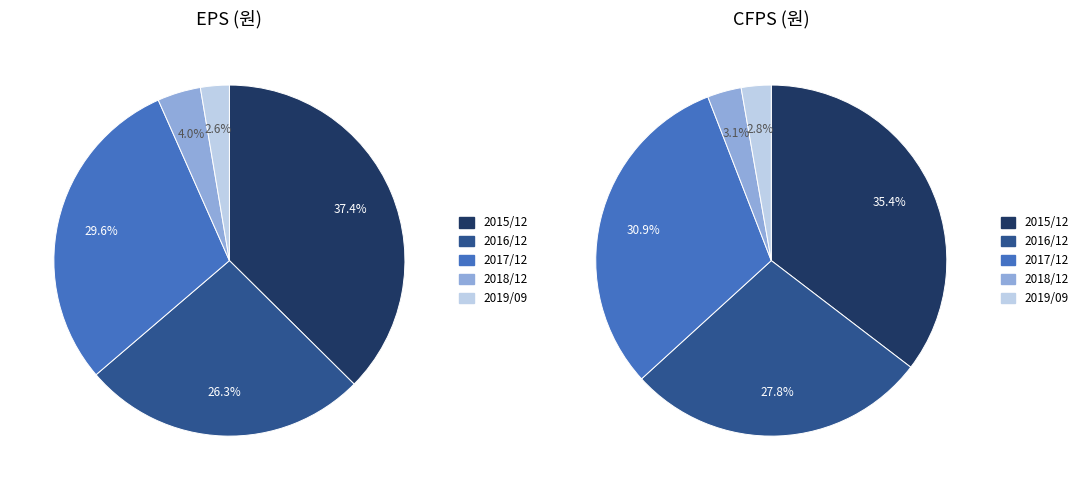

Do 2016/12 and 2017/12 together represent more than half of the pie?

Yes